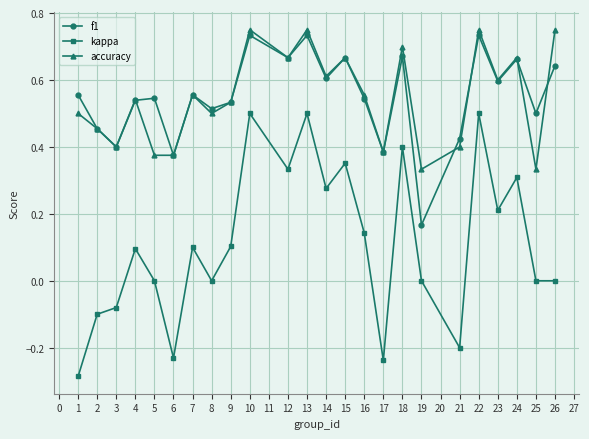

Which series has the widest spread of values?

kappa